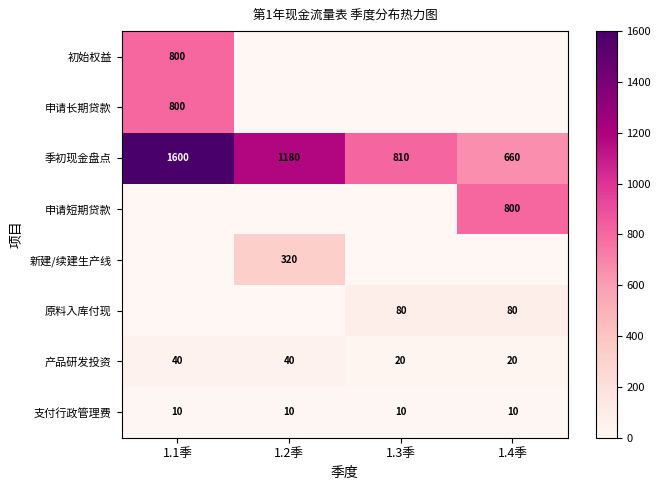

Is the value of 产品研发投资 at 1.3季 greater than the value of 原料入库付现 at 1.4季?

No